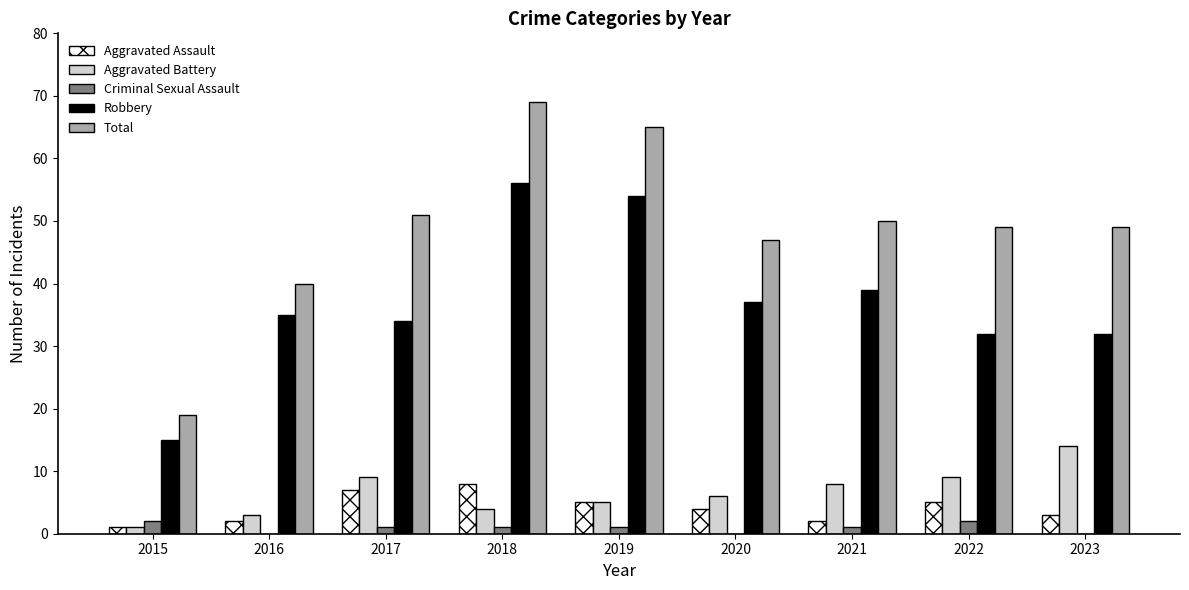

What is the sum of the Criminal Sexual Assault values at 2021 and 2019?

2